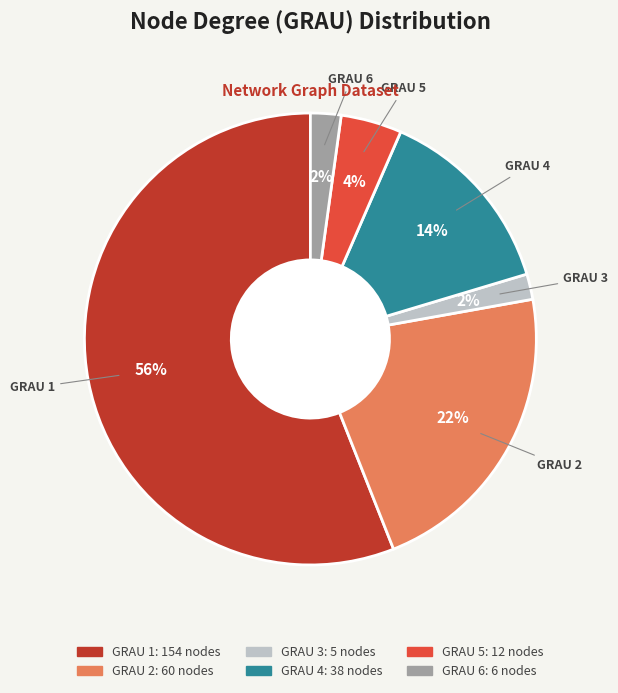

To the nearest percent, what is the difference between the largest and smallest slice percentages?

54%